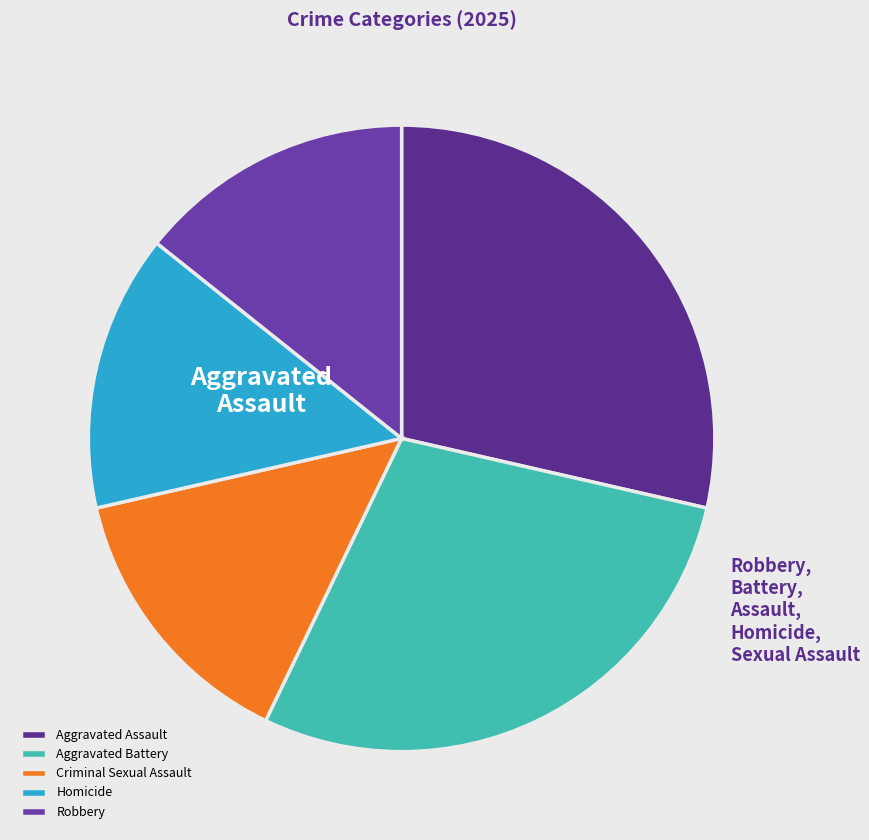

Does Robbery represent more than half of the total?

No